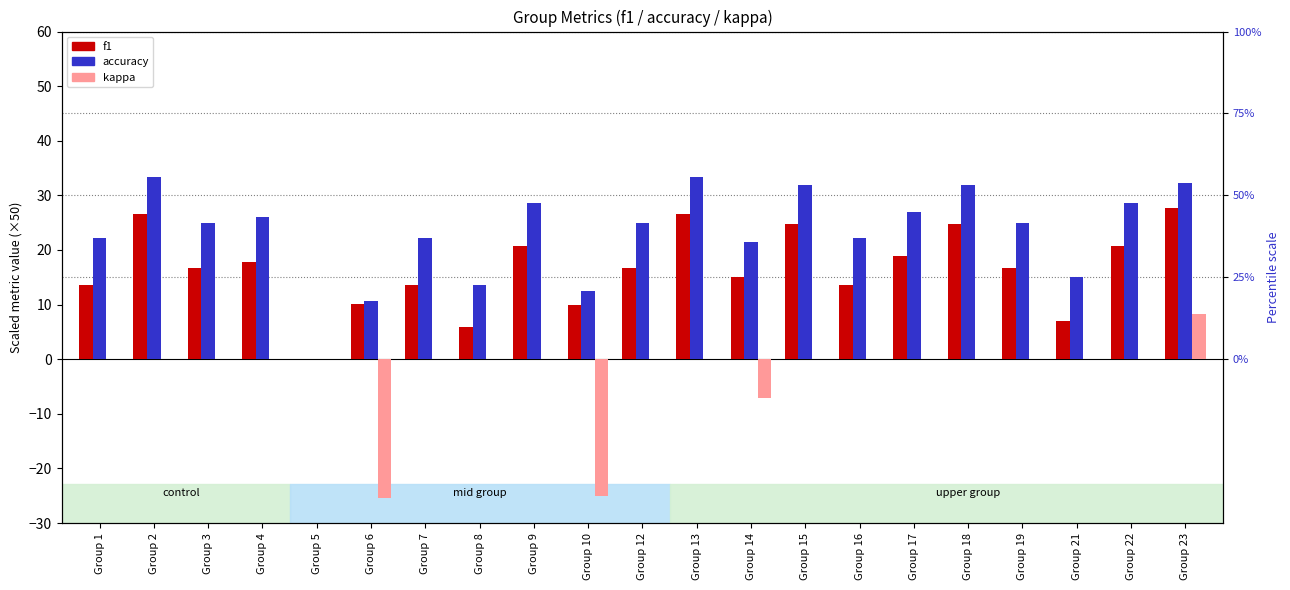

How many groups of bars are there?

21